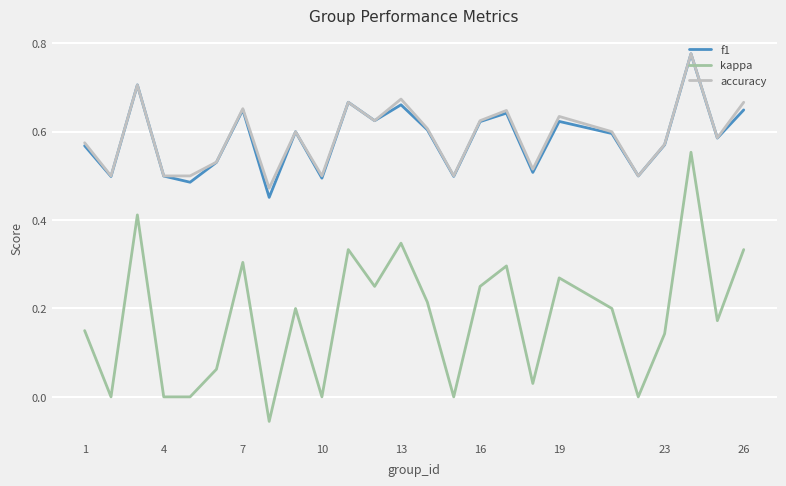

True or false: kappa and f1 intersect in this chart.

False